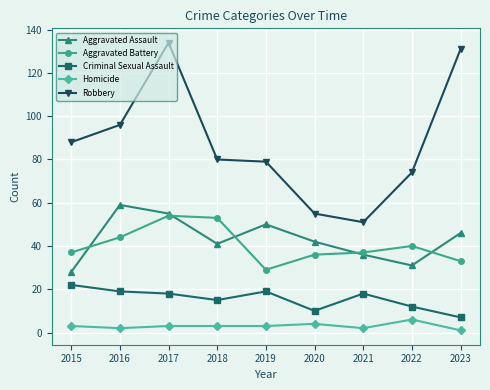

True or false: Aggravated Assault and Robbery cross at least once.

False